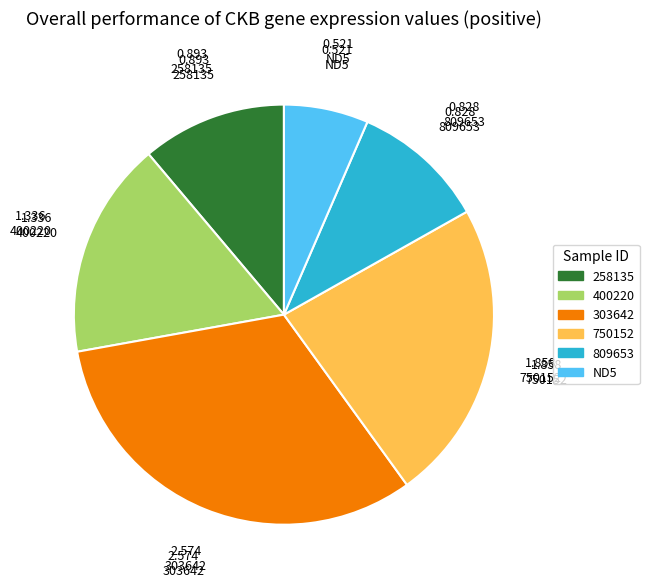

Which slice is the smallest?

ND5